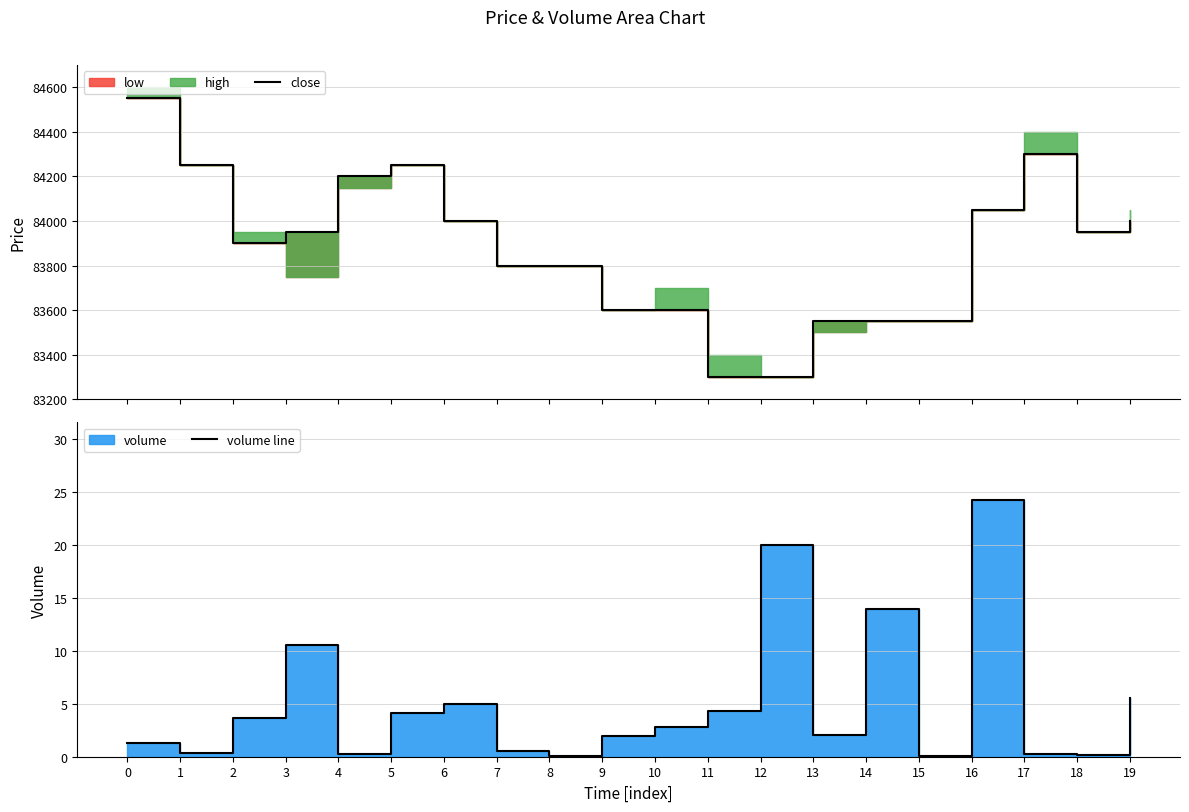

At how many categories does at least one series exceed 45034?

20